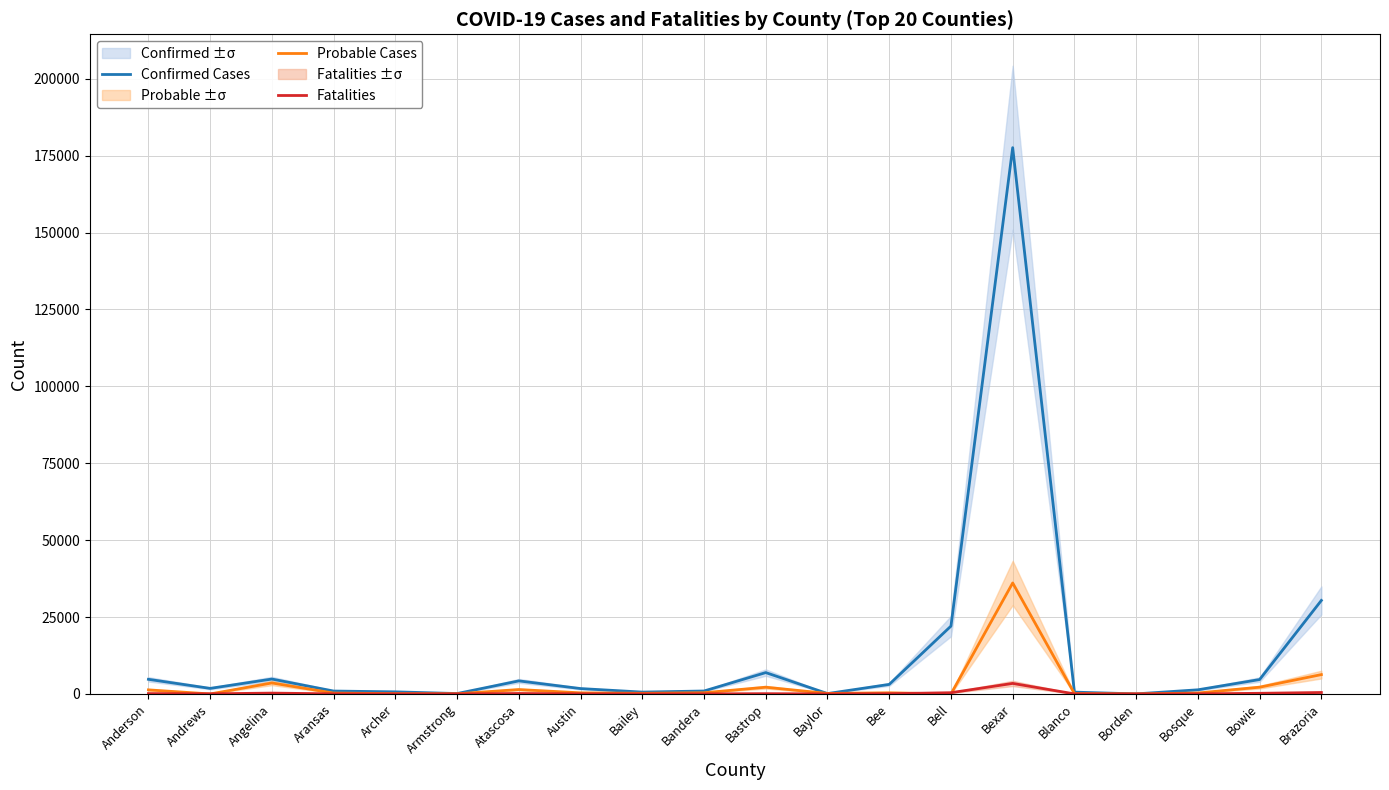

At which label is Probable Cases closest to 18041?

Brazoria